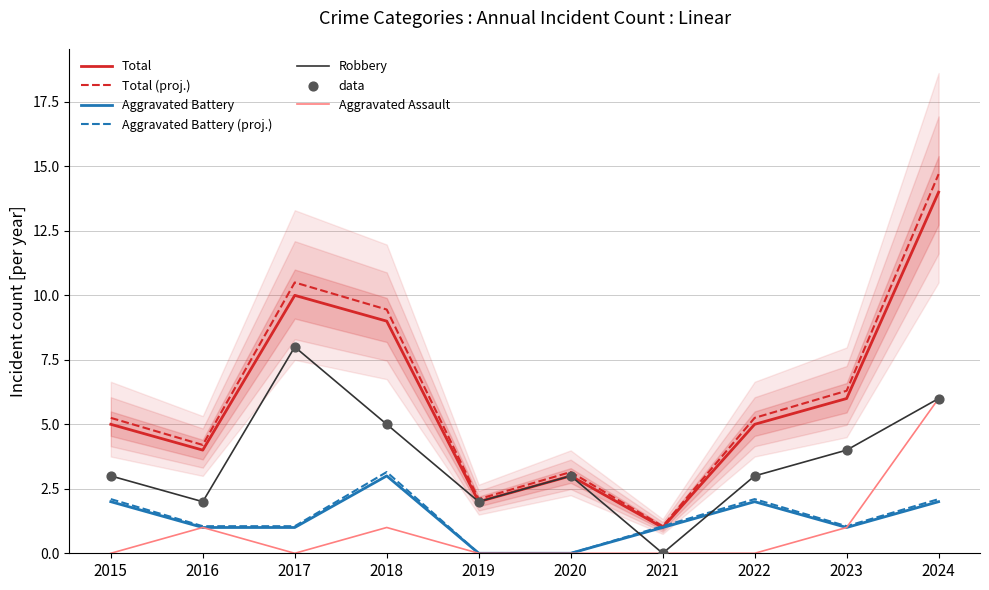

What is the total value across all series at 2015?

10